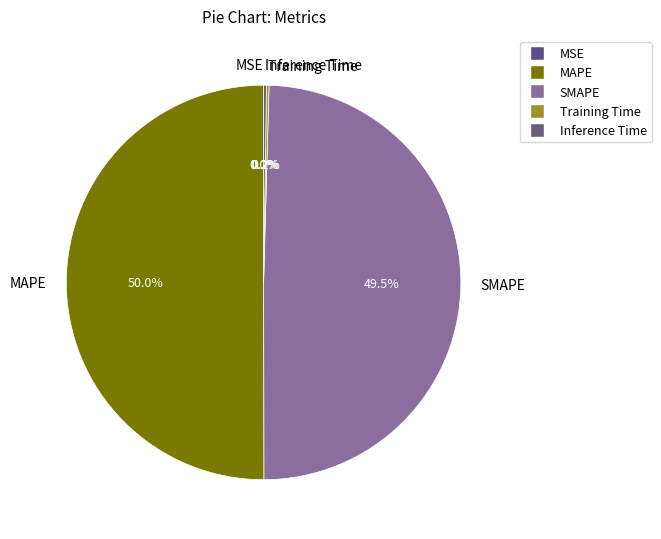

Does SMAPE represent more than half of the total?

No